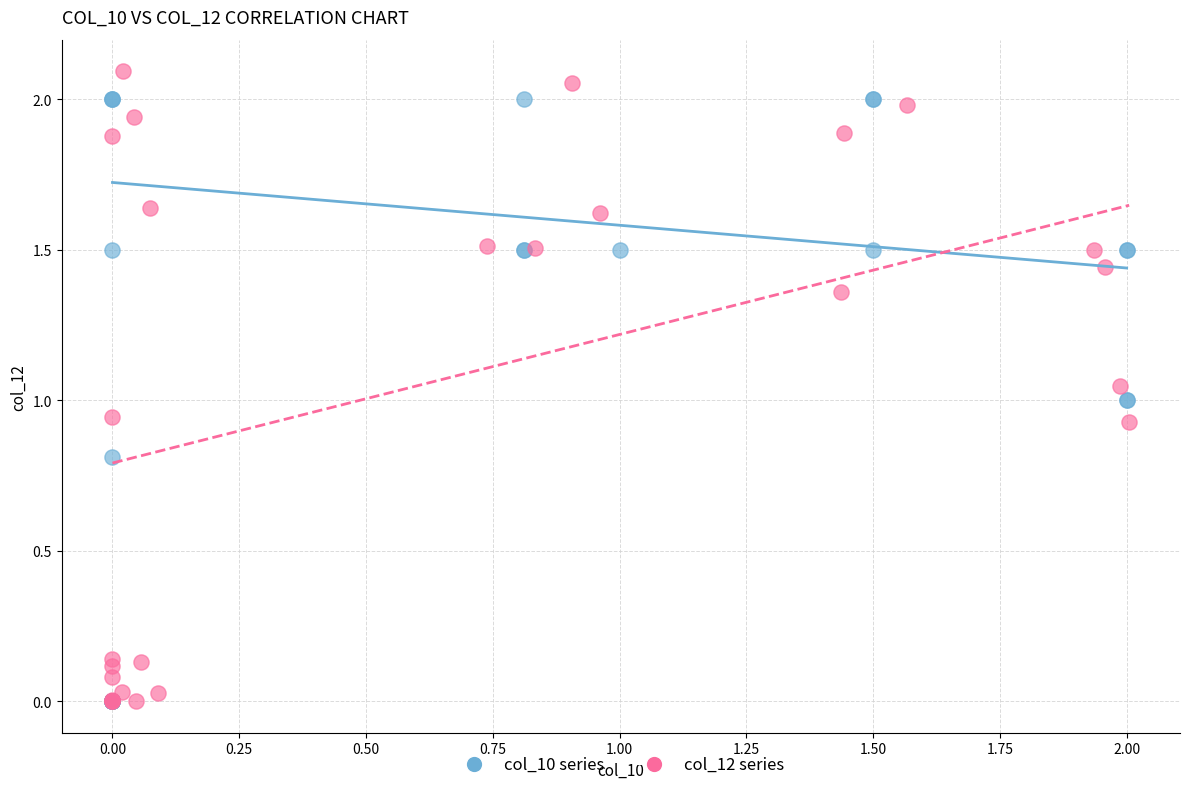

Which series has the largest Y range (max minus min)?

col_12 series